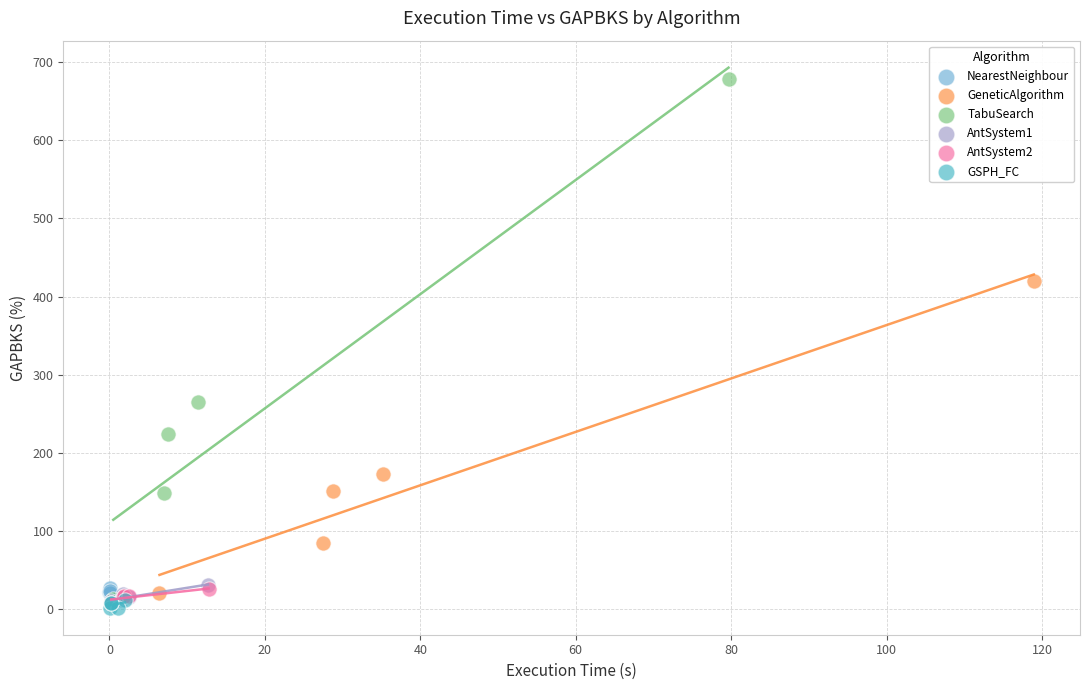

What are all the series names shown in the legend?

NearestNeighbour, GeneticAlgorithm, TabuSearch, AntSystem1, AntSystem2, GSPH_FC